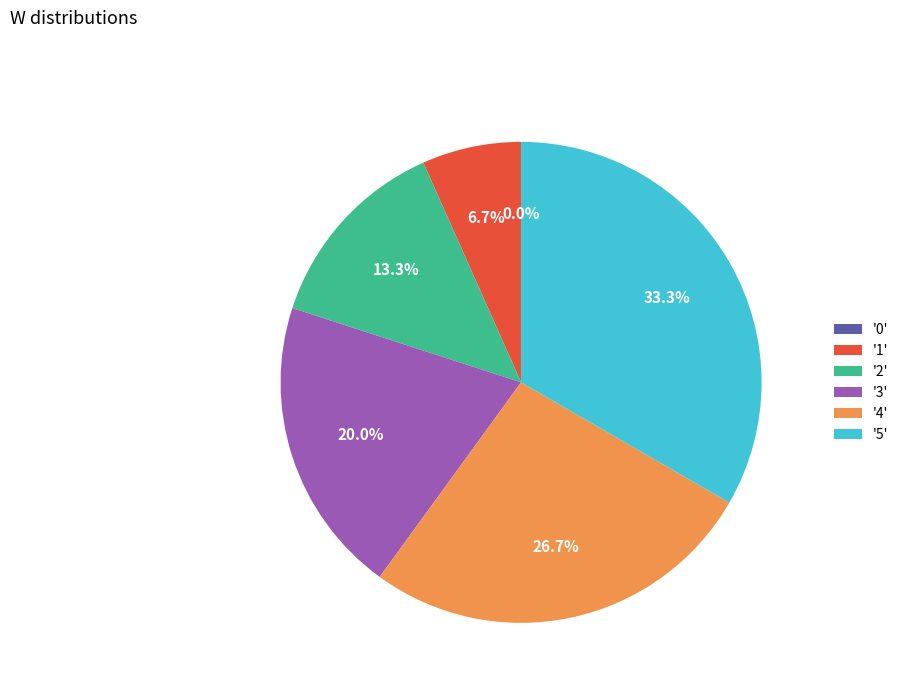

Which category has the biggest portion of the pie?

5